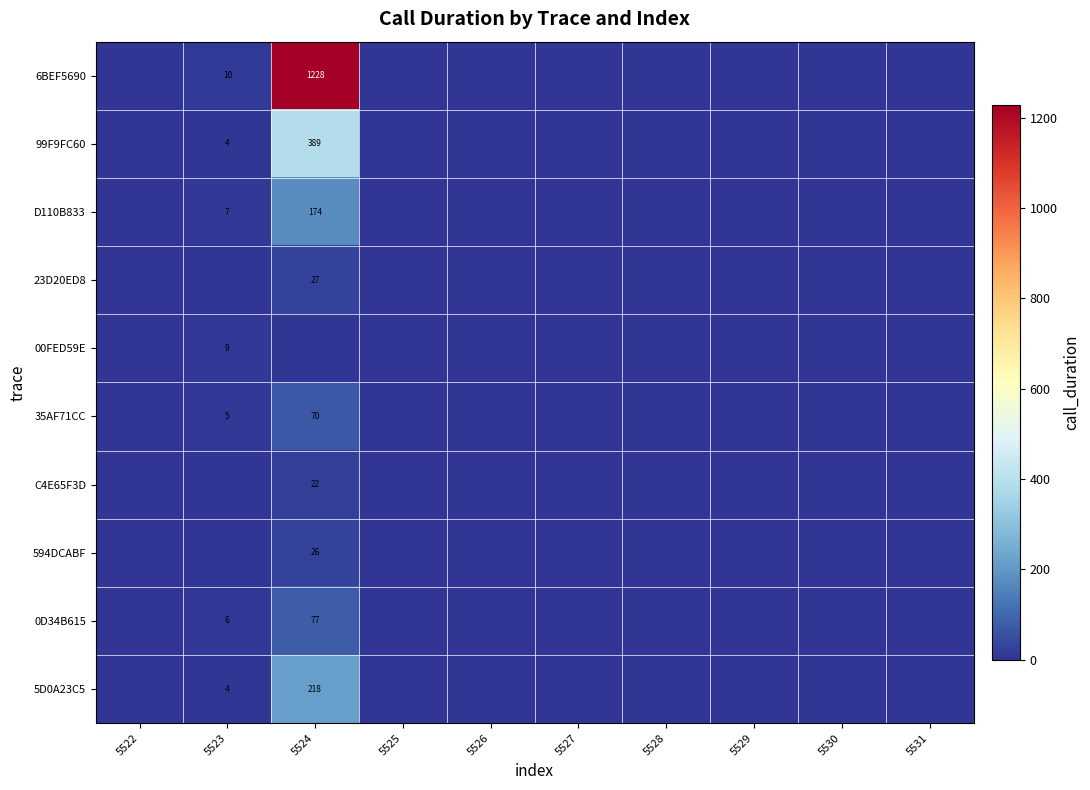

The 35AF71CC series shows 0 at 5529. True or false?

True